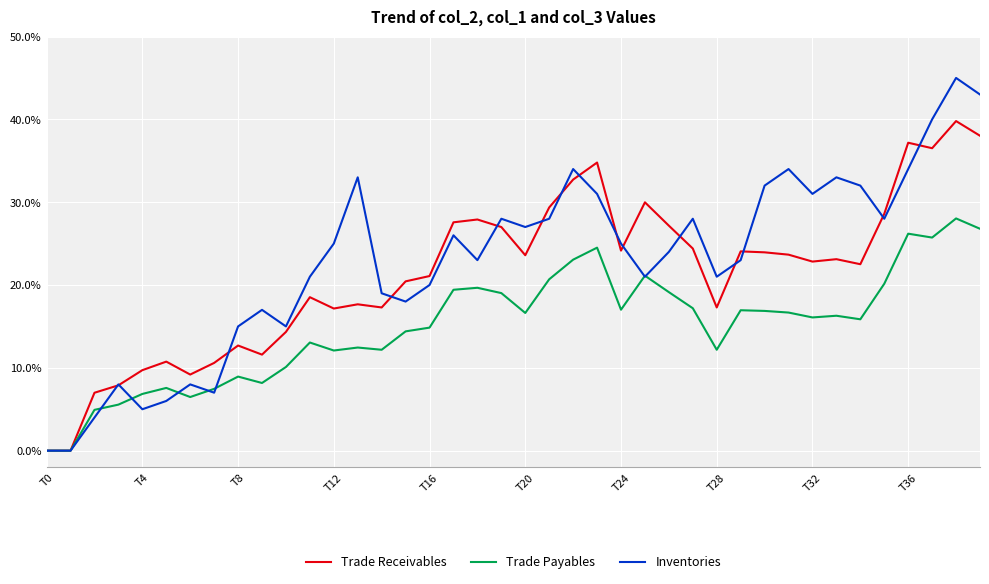

Reading left to right, what are all the values shown in this chart?

Trade Receivables: 0.0	0.0	0.7	0.8	1.0	1.1	0.9	1.1	1.3	1.2	1.4	1.9	1.7	1.8	1.7	2.0	2.1	2.8	2.8	2.7	2.4	2.9	3.3	3.5	2.4	3.0	2.7	2.4	1.7	2.4	2.4	2.4	2.3	2.3	2.3	2.9	3.7	3.7	4.0	3.8
Trade Payables: 0.0	0.0	0.5	0.6	0.7	0.8	0.6	0.7	0.9	0.8	1.0	1.3	1.2	1.2	1.2	1.4	1.5	1.9	2.0	1.9	1.7	2.1	2.3	2.5	1.7	2.1	1.9	1.7	1.2	1.7	1.7	1.7	1.6	1.6	1.6	2.0	2.6	2.6	2.8	2.7
Inventories: 0.0	0.0	0.4	0.8	0.5	0.6	0.8	0.7	1.5	1.7	1.5	2.1	2.5	3.3	1.9	1.8	2.0	2.6	2.3	2.8	2.7	2.8	3.4	3.1	2.5	2.1	2.4	2.8	2.1	2.3	3.2	3.4	3.1	3.3	3.2	2.8	3.4	4.0	4.5	4.3